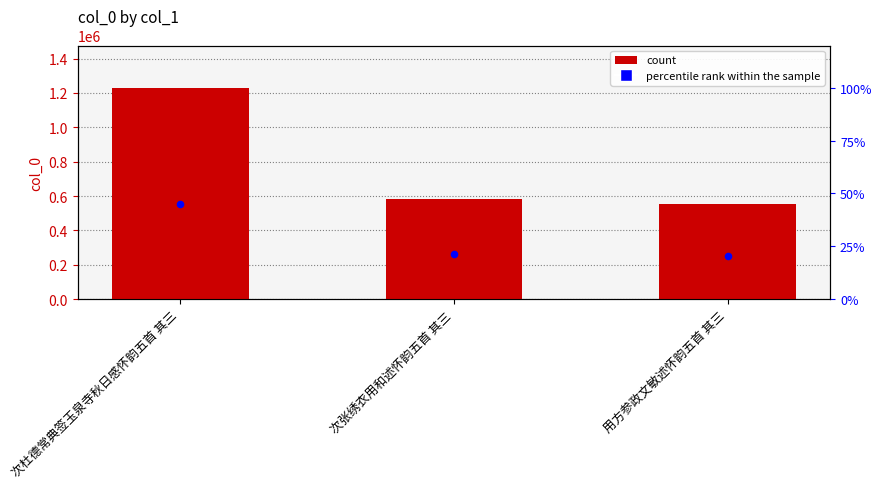

Which series has the largest Y range (max minus min)?

col_0